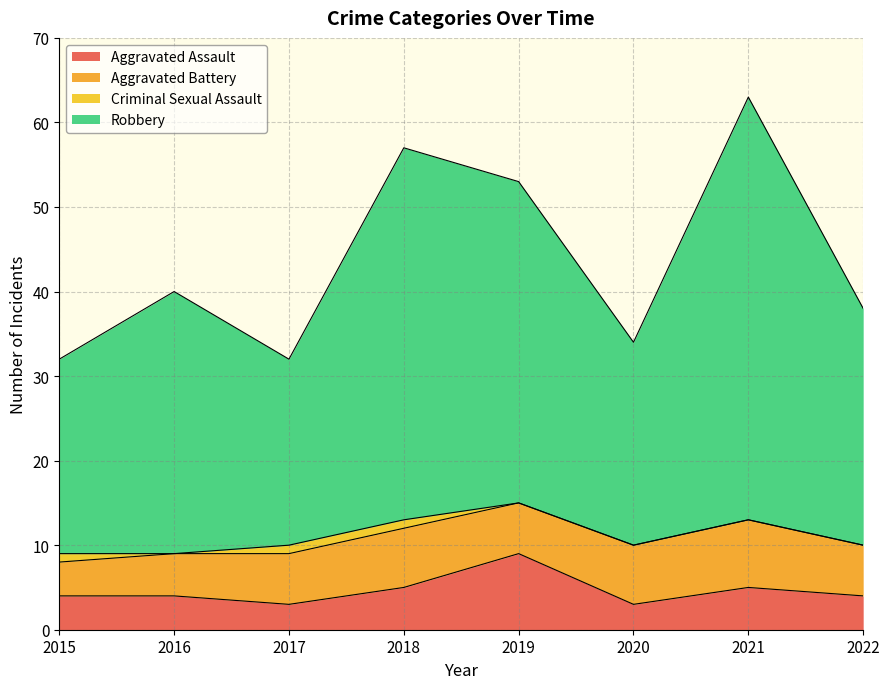

How many data points does each series have?

8